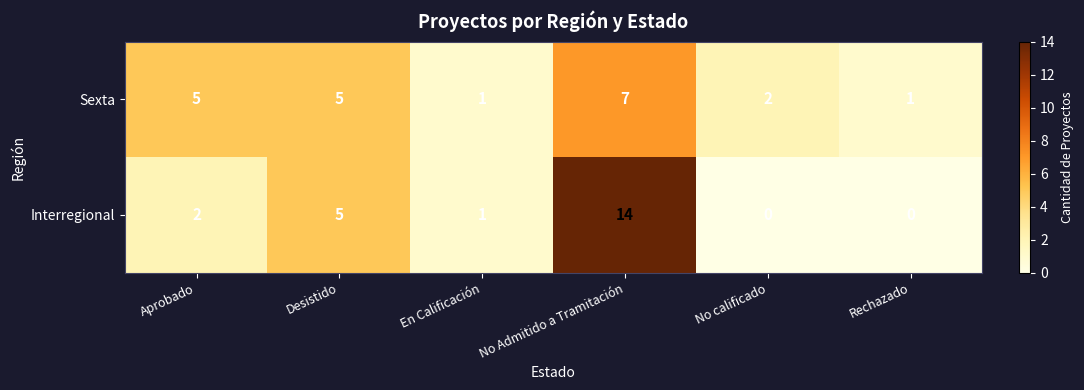

The Sexta series shows 7 at Desistido. True or false?

False